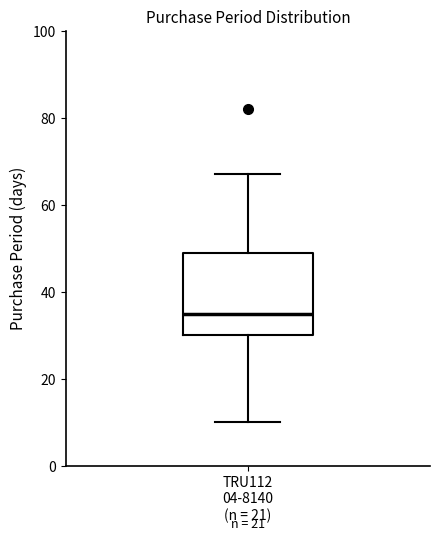

Read this box plot against the y-axis: the position of the median line, the range covered by the box, and the ends of both whiskers. The values are not printed on the chart, so give them approximately, as read against the axis.

median 36, box 30 to 50, whiskers 10 to 68